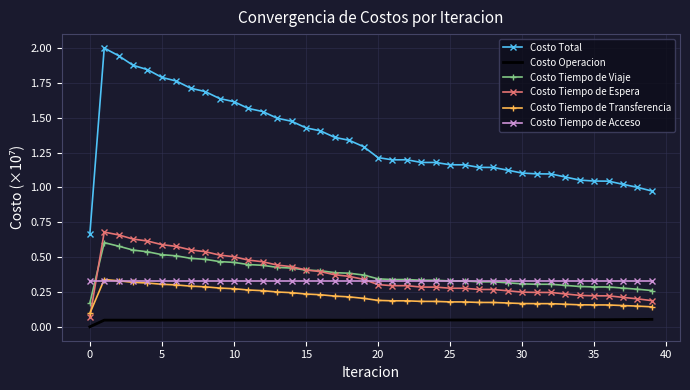

Which series has the largest range (max minus min)?

Costo Total